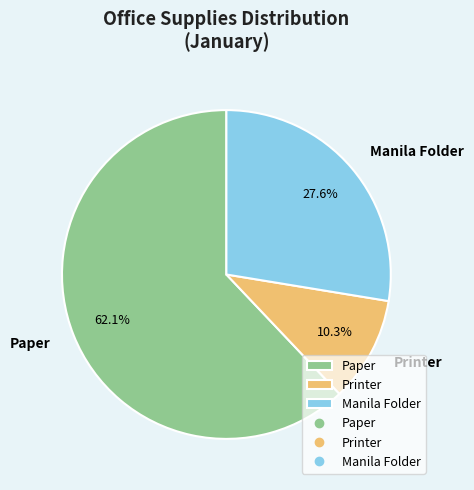

What portion of the pie excludes Manila Folder?

72.4%